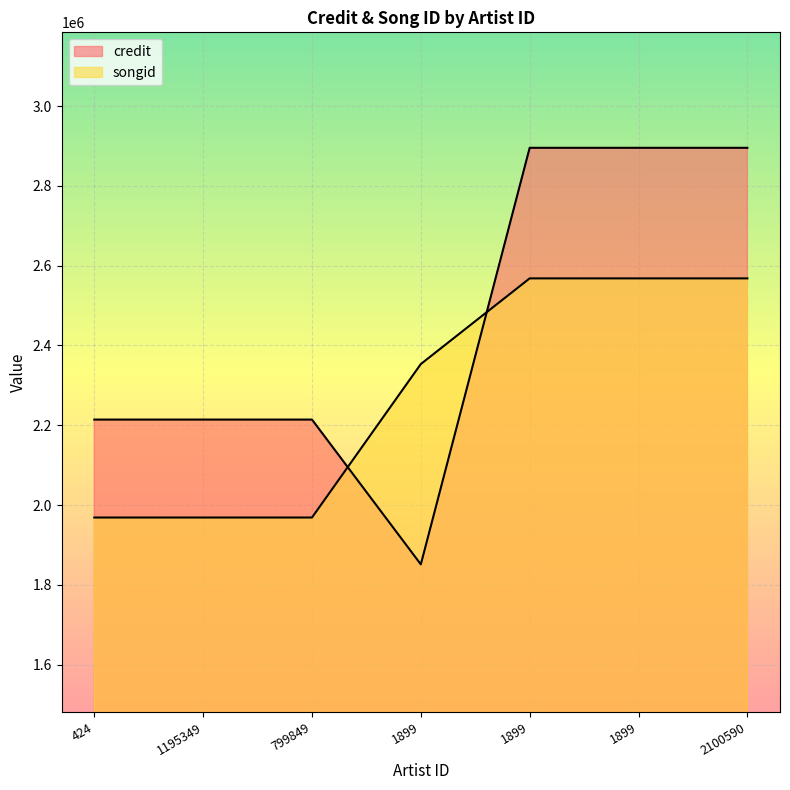

Where is the first local minimum for credit?

1899